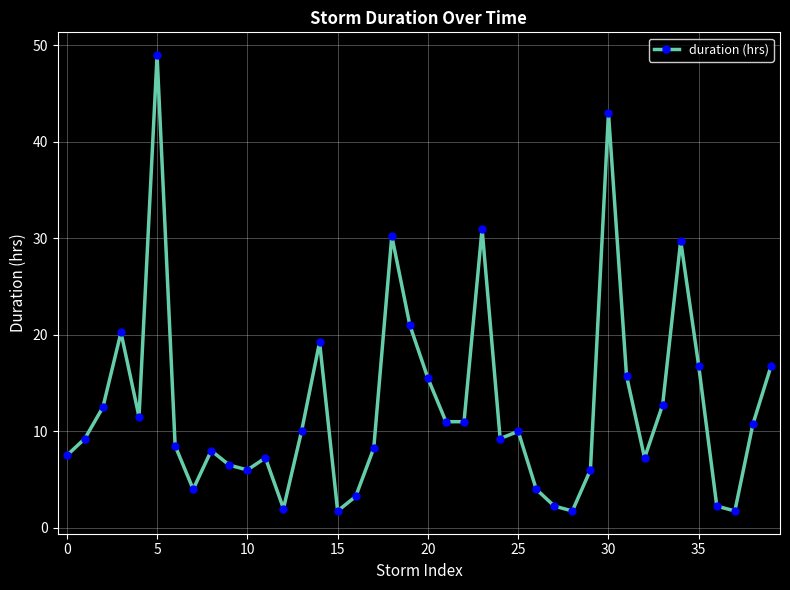

What is the minimum value shown in the chart?

1.8